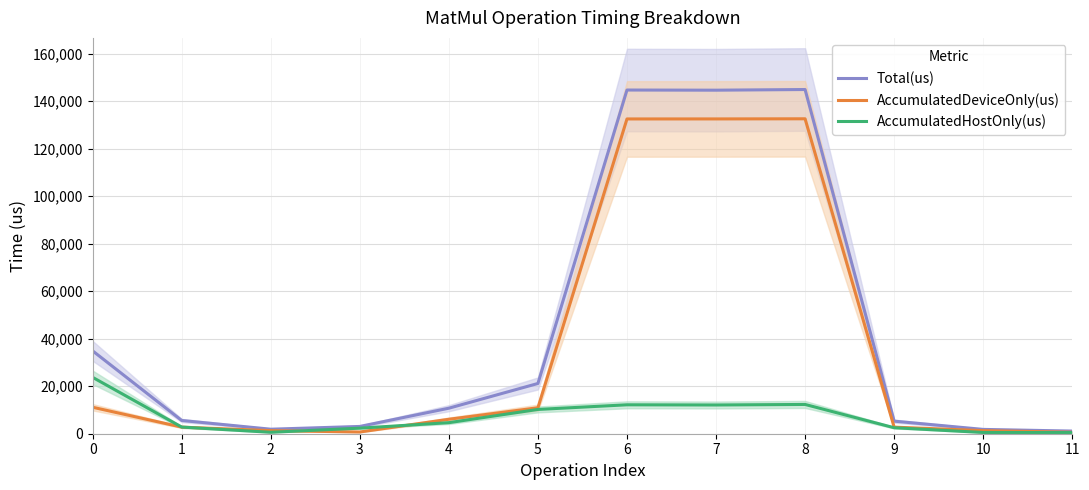

What is the average value of the AccumulatedDeviceOnly(us) series?

36260.8